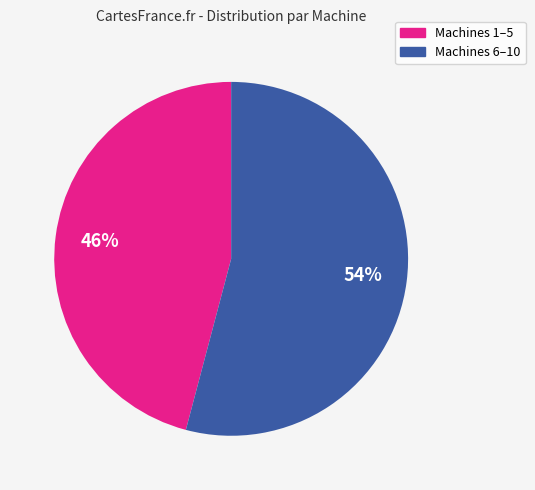

To the nearest percent, what is the average slice percentage?

50%